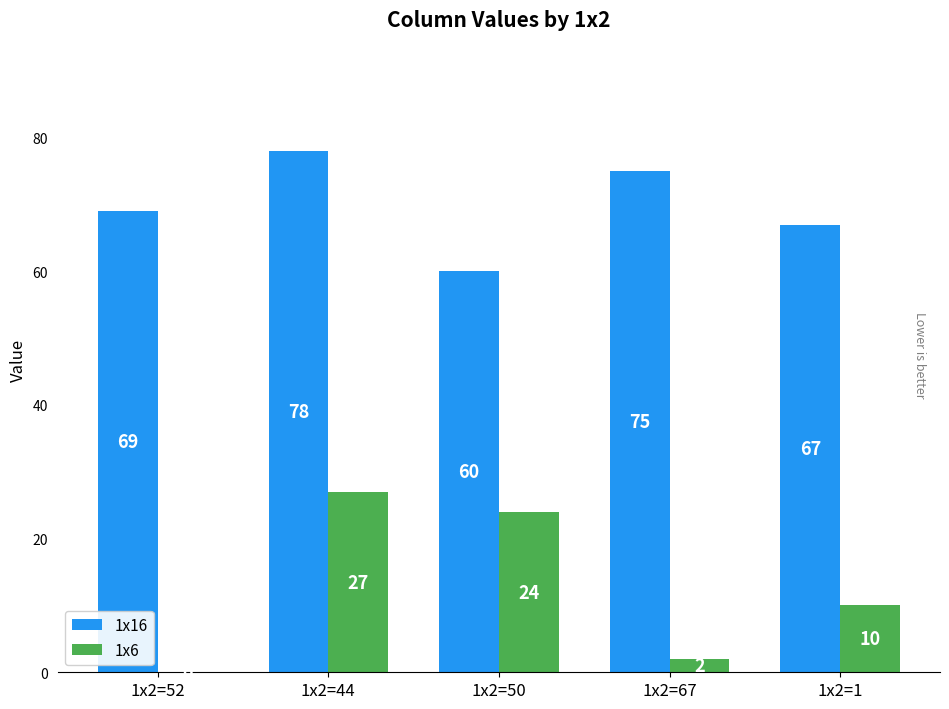

Which series changed the most between 1x2=52 and 1x2=67?

1x16